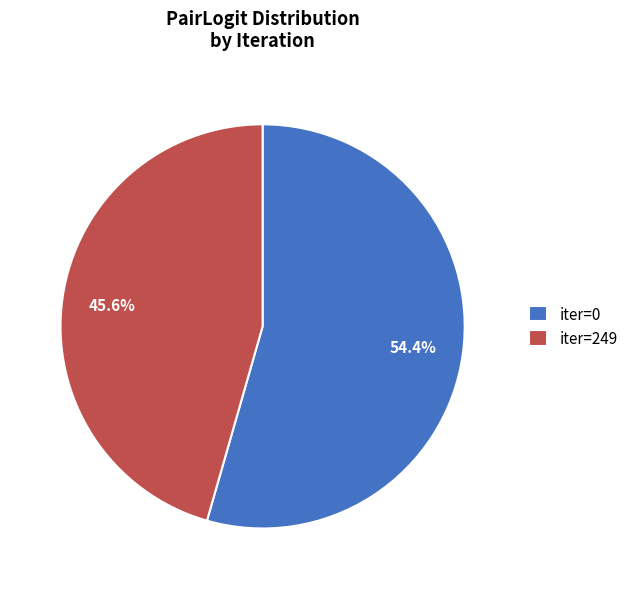

Between iter=0 and iter=249, which is larger?

iter=0